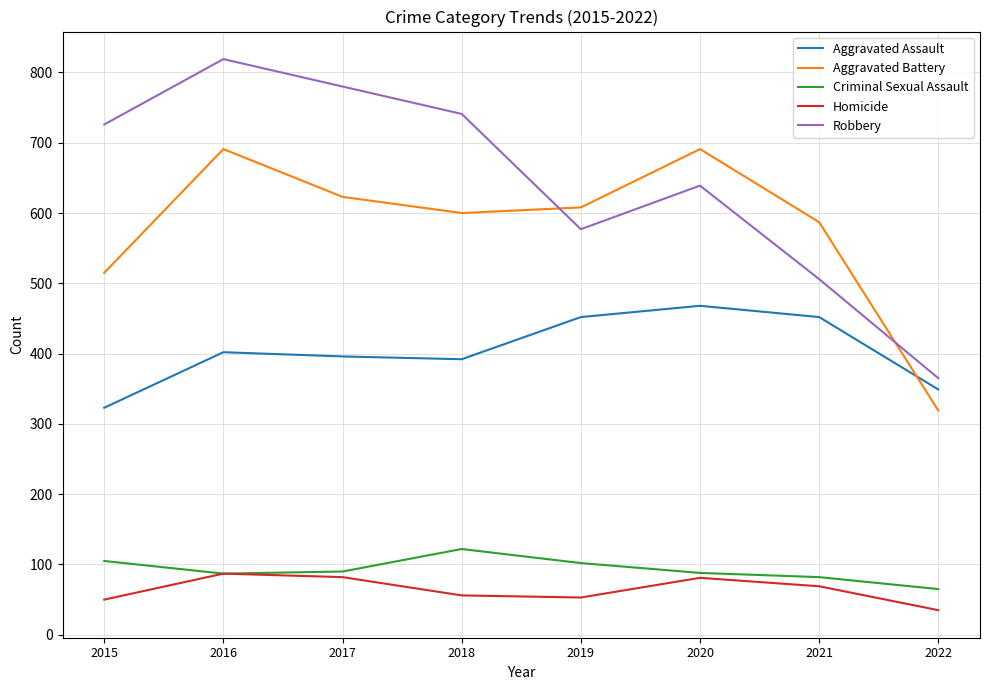

At which category is the sum across all series the highest?

2016